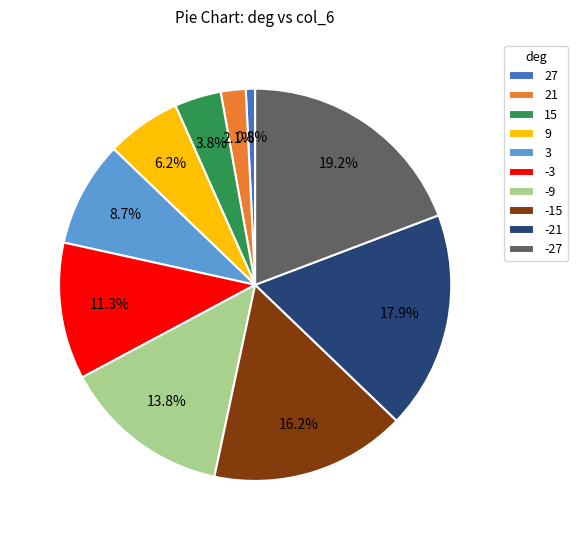

Count the number of slices in the pie.

10